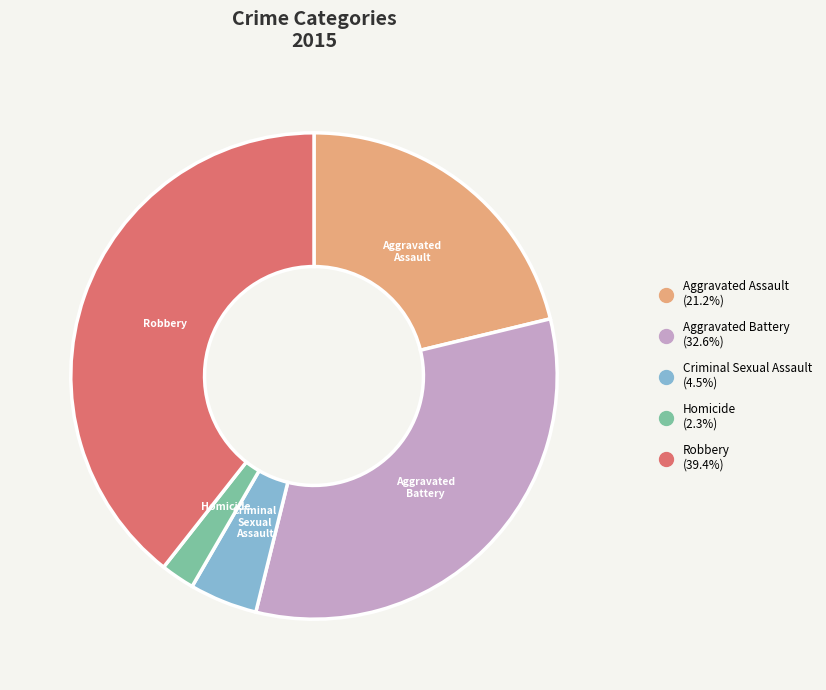

Between Aggravated Assault and Aggravated Battery, which is larger?

Aggravated Battery